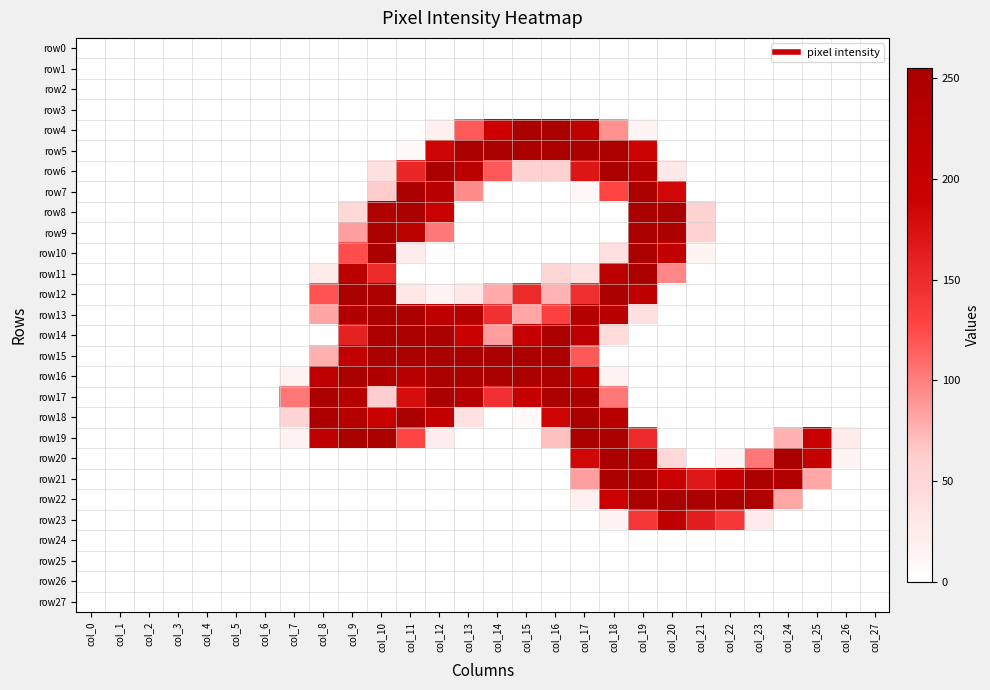

Which series has the largest total across all categories?

row16